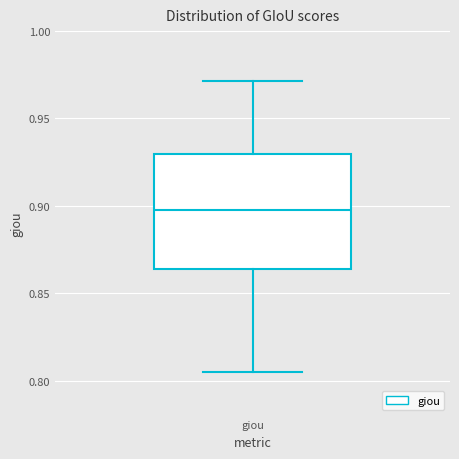

Transcribe this box plot: give where the median line is, the range the box spans, and where the two whiskers end, as read against the y-axis. The values are not printed on the chart, so give them approximately, as read against the axis.

median 0.900, box 0.865 to 0.930, whiskers 0.805 to 0.970